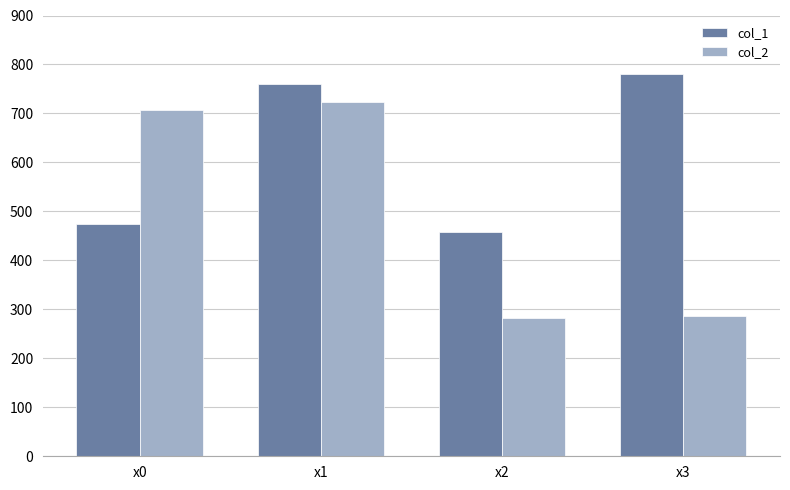

List the series in order of their peak value, lowest first.

col_2, col_1